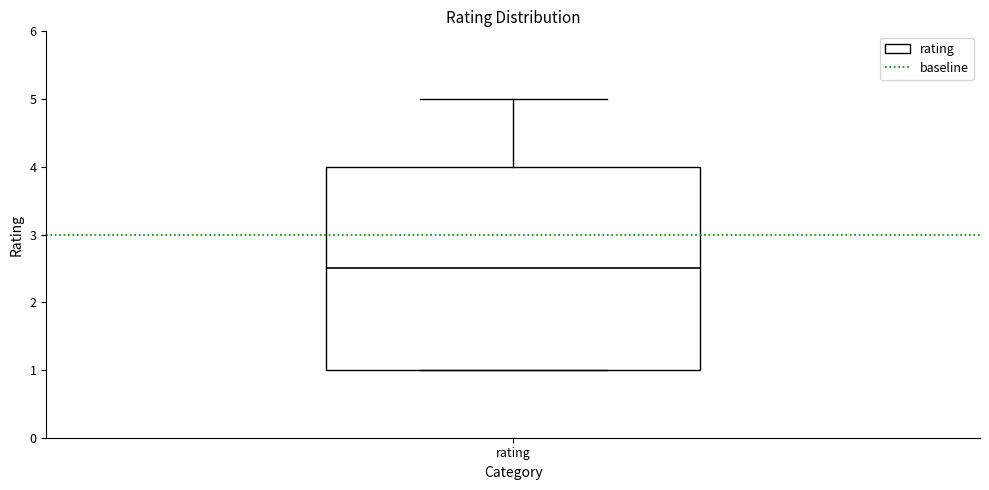

Read this box plot against the y-axis: the position of the median line, the range covered by the box, and the ends of both whiskers. The values are not printed on the chart, so give them approximately, as read against the axis.

median 2.5, box 1.0 to 4.0, whiskers 1.0 to 5.0